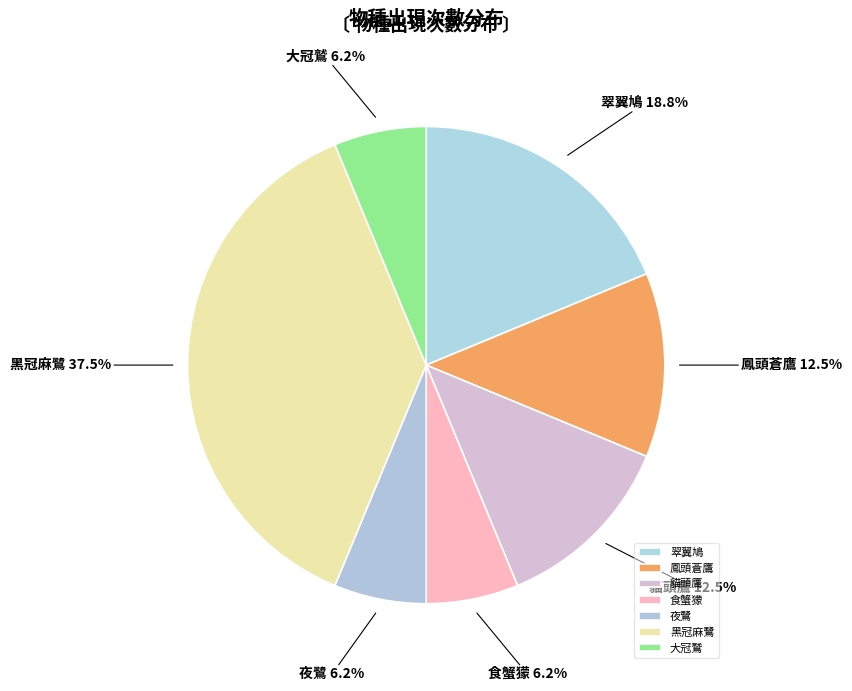

Combined, do 黑冠麻鷺 and 食蟹獴 account for over 50%?

No